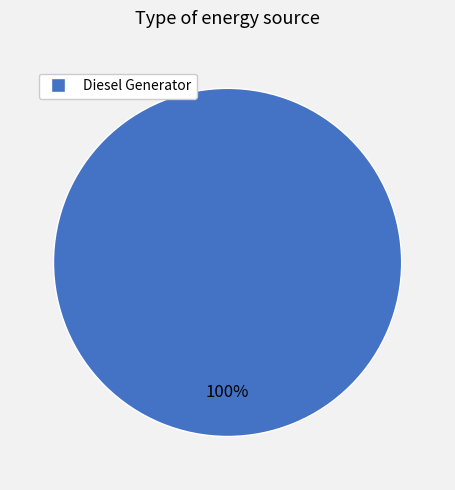

The Diesel Generator slice represents 95% of the pie. True or false?

False